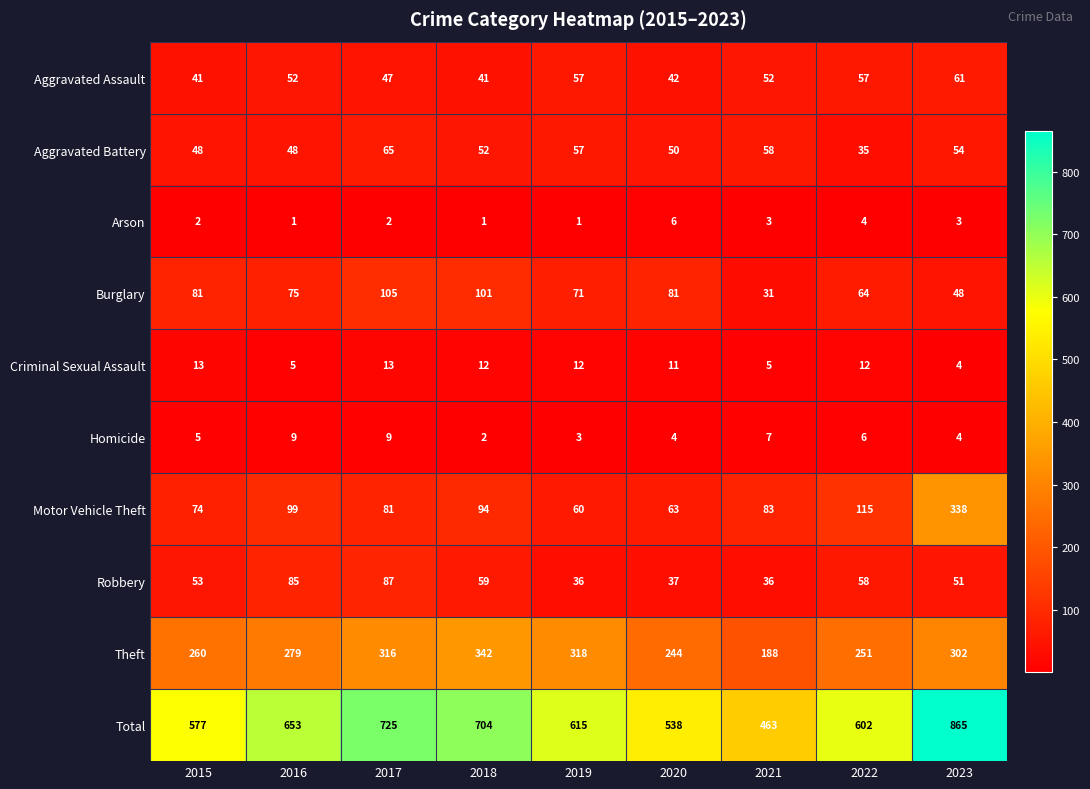

What is the smallest value displayed?

1